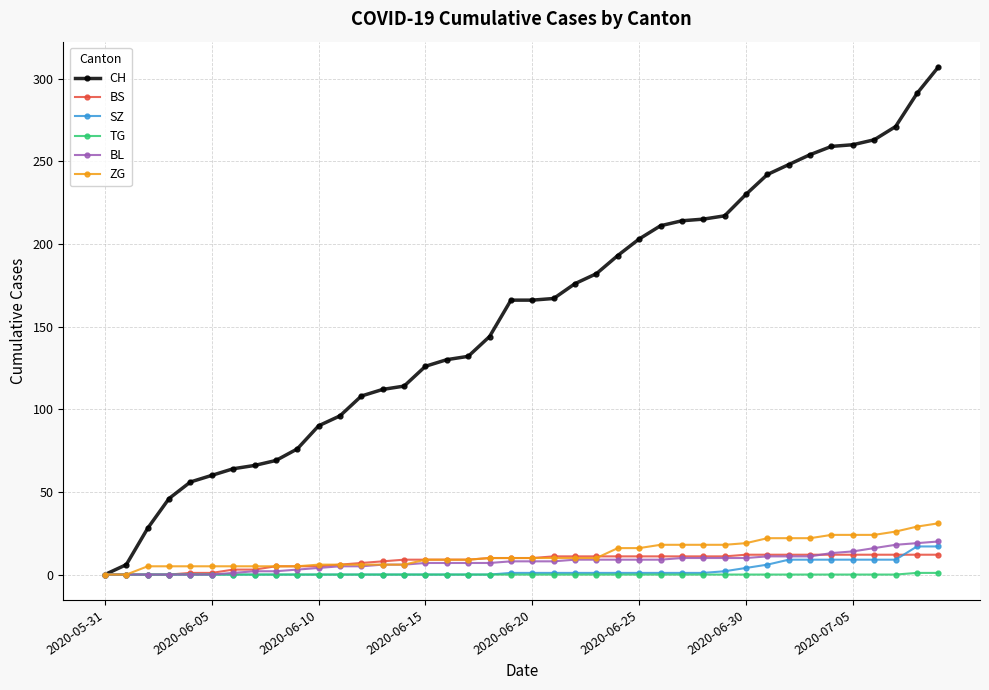

How many series are shown in this chart?

6